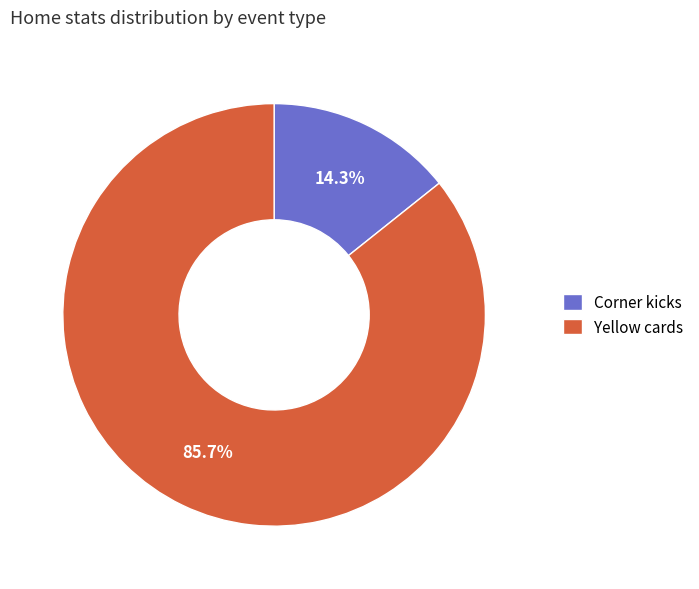

To the nearest percent, what percentage of the pie is Yellow cards?

86%